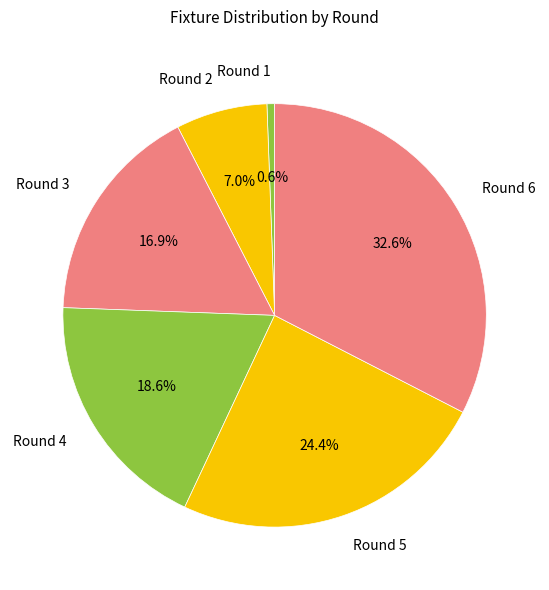

To the nearest percent, what portion does Round 4 represent?

19%